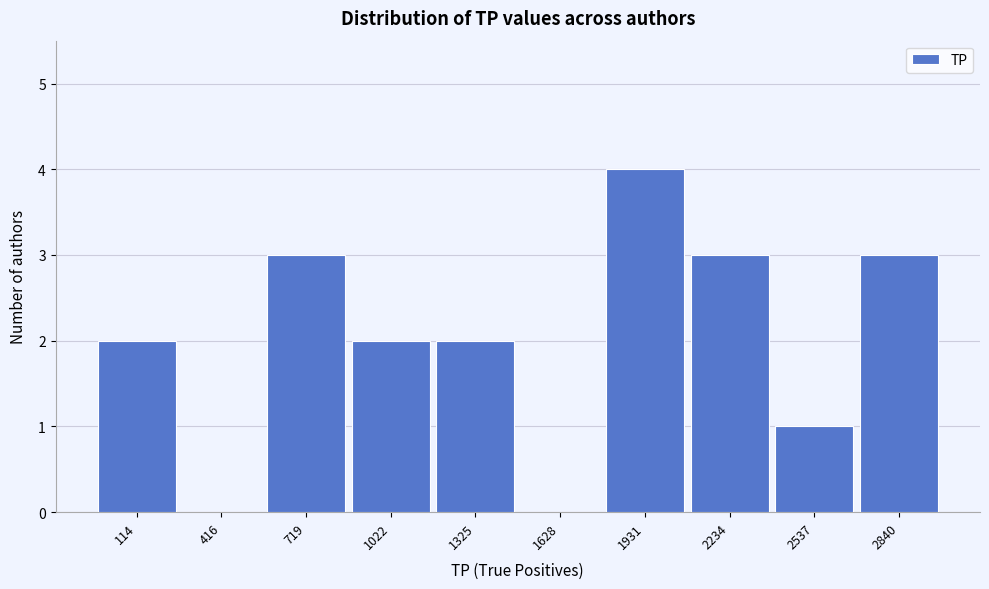

Reading left to right, transcribe all the data shown in this chart.

114=2	416=0	719=3	1022=2	1325=2	1628=0	1931=4	2234=3	2537=1	2840=3